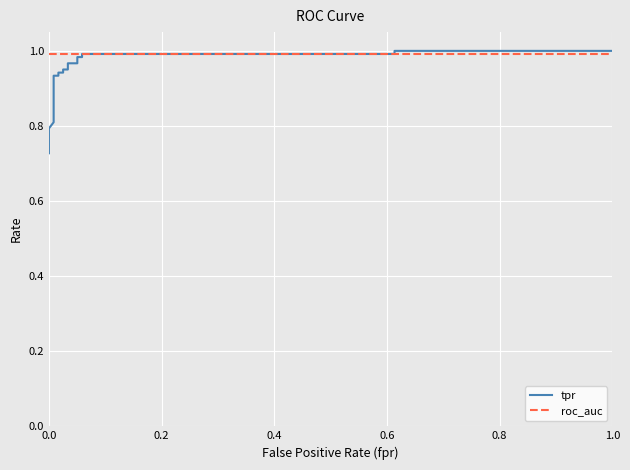

Reading left to right, extract all data points from this chart.

tpr: 0.7	0.8	0.8	0.8	0.8	0.9	0.9	0.9	0.9	1.0	1.0	1.0	1.0	1.0	1.0	1.0	1.0	1.0	1.0
roc_auc: 1.0	1.0	1.0	1.0	1.0	1.0	1.0	1.0	1.0	1.0	1.0	1.0	1.0	1.0	1.0	1.0	1.0	1.0	1.0